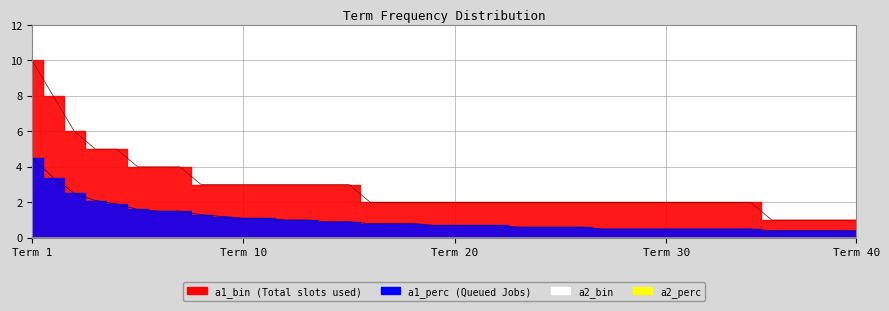

Is it true that a1_perc equals 1.3 at leader mitch mcconnell?

False